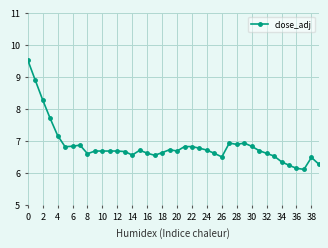

What is the difference between the second highest and minimum values?

2.8